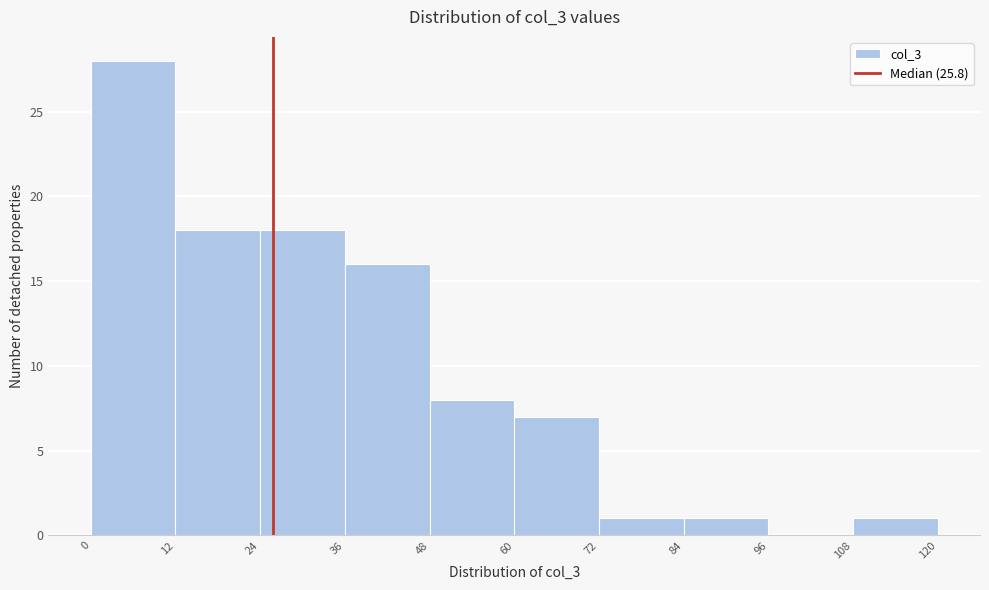

Over which range of the x-axis is the bar tallest?

0 to 12